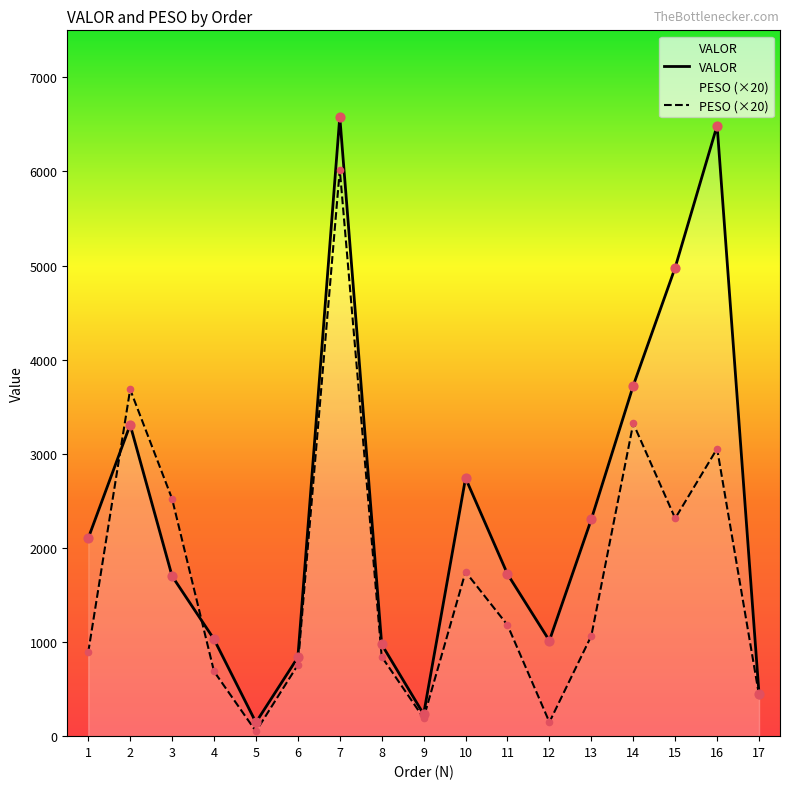

At which category is the sum across all series the highest?

7